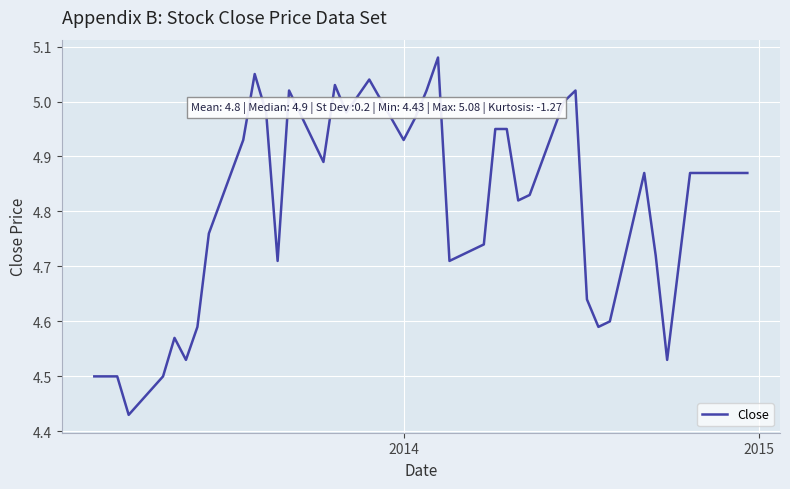

What is the sum of all values?

192.0